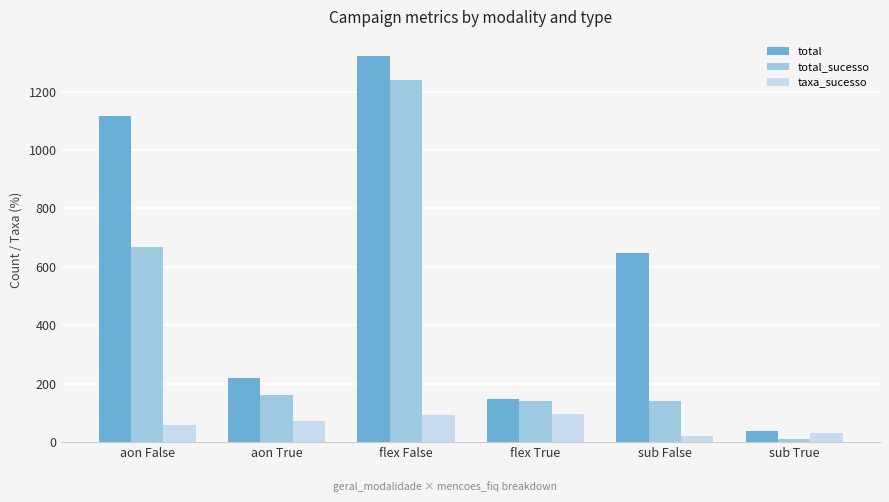

What is the difference between the total values at flex True and flex False?

1174.0